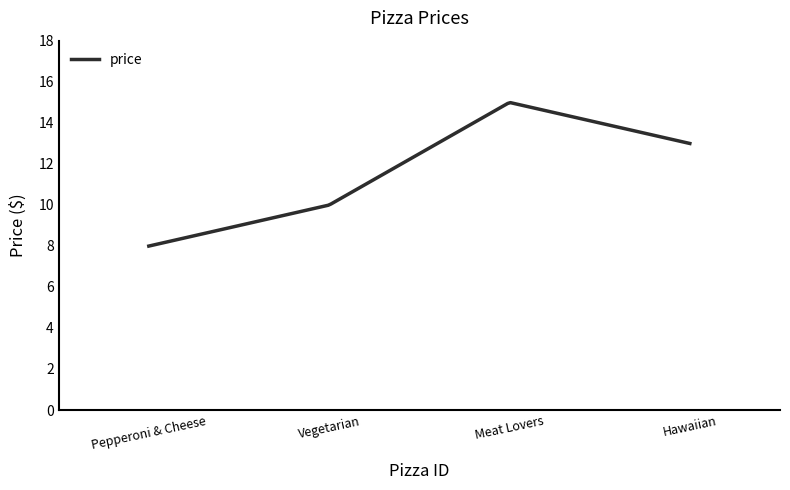

What is the smallest value displayed?

8.0